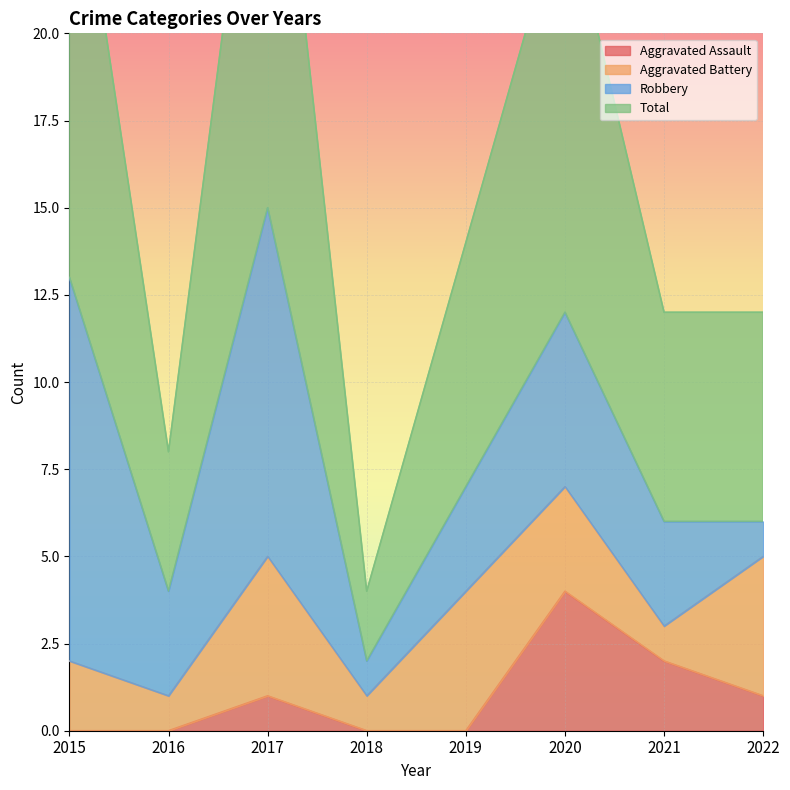

Where does the Aggravated Assault series first go above 1?

2020